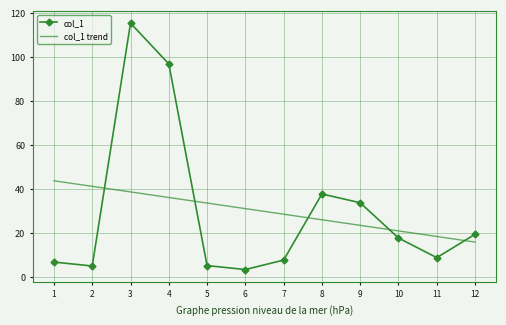

What is the maximum value for col_1?

115.2